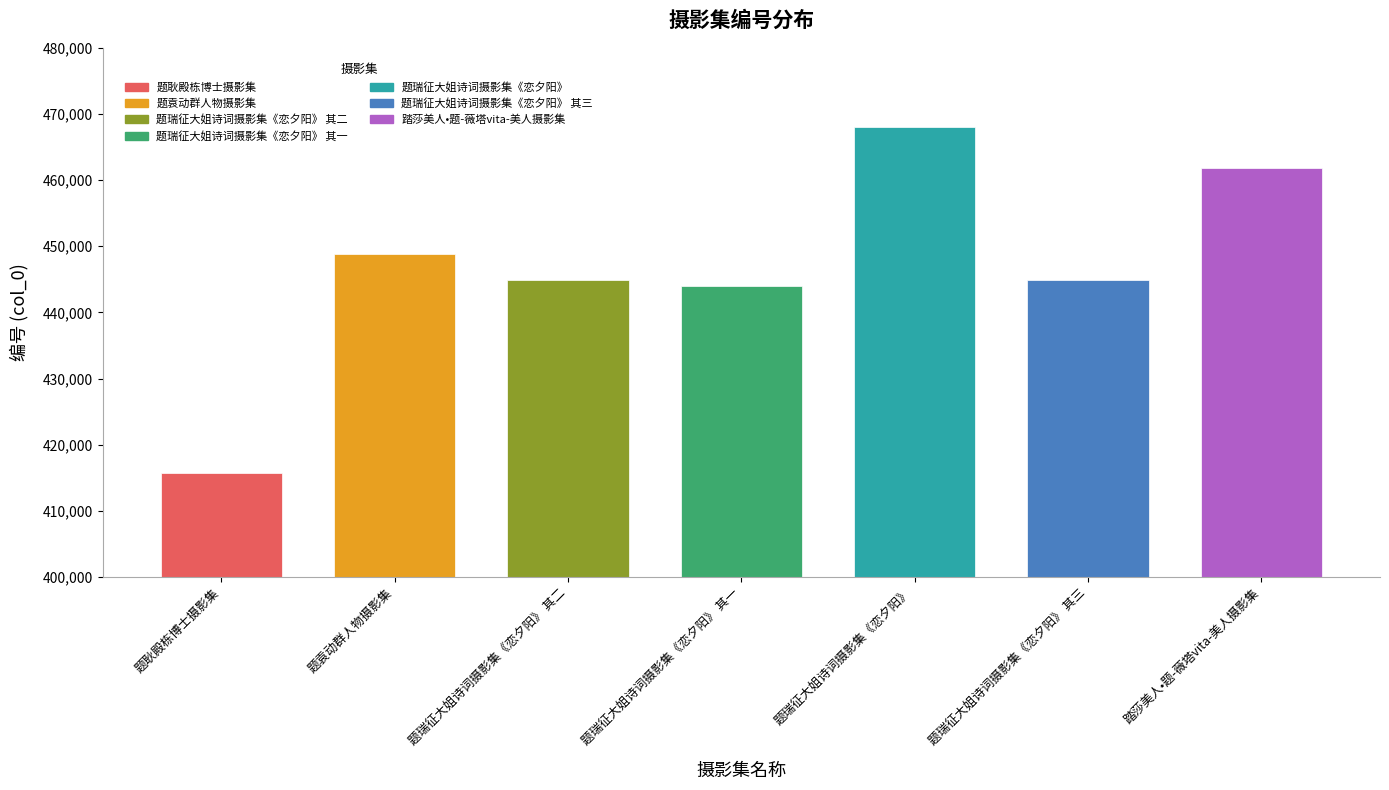

What is the change in value from 题耿殿栋博士摄影集 to 题瑞征大姐诗词摄影集《恋夕阳》 其二?

+29142